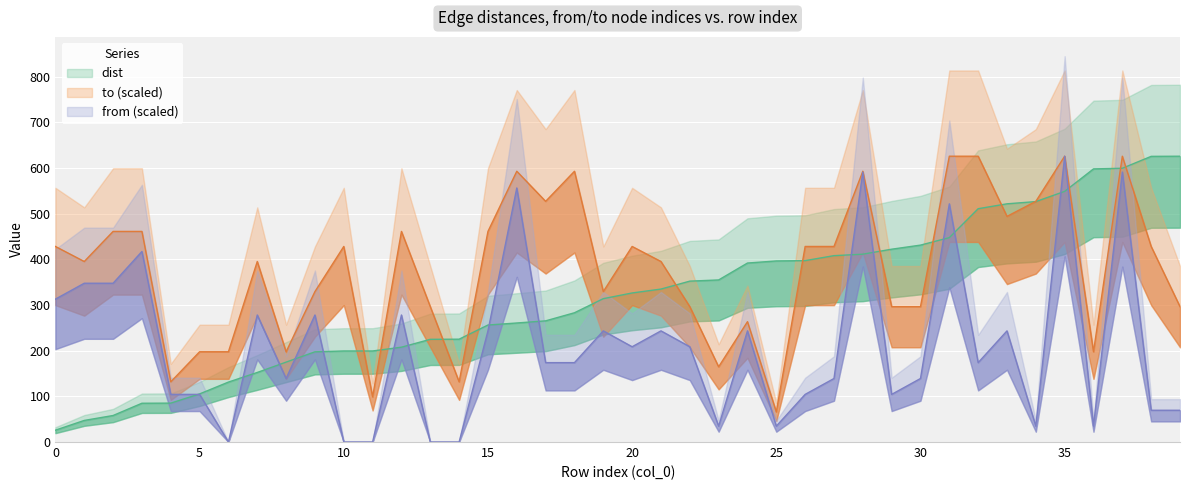

What is the approximate value of dist at 37?

599.4